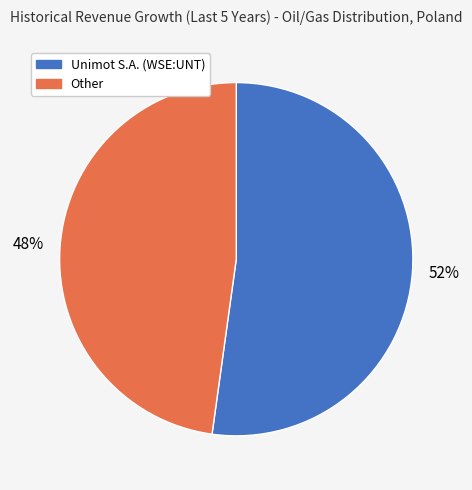

Is Unimot S.A. (WSE:UNT) the majority of the pie?

Yes